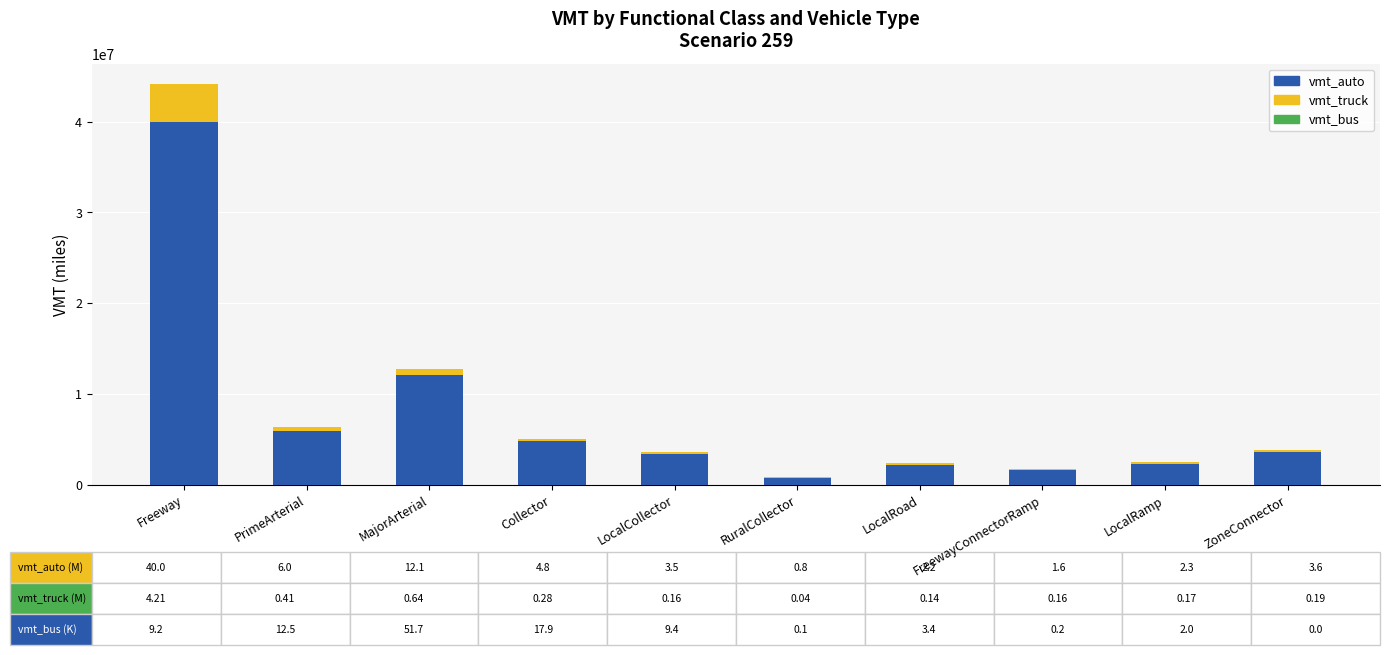

What is the difference between the vmt_auto values at LocalCollector and ZoneConnector?

167632.8